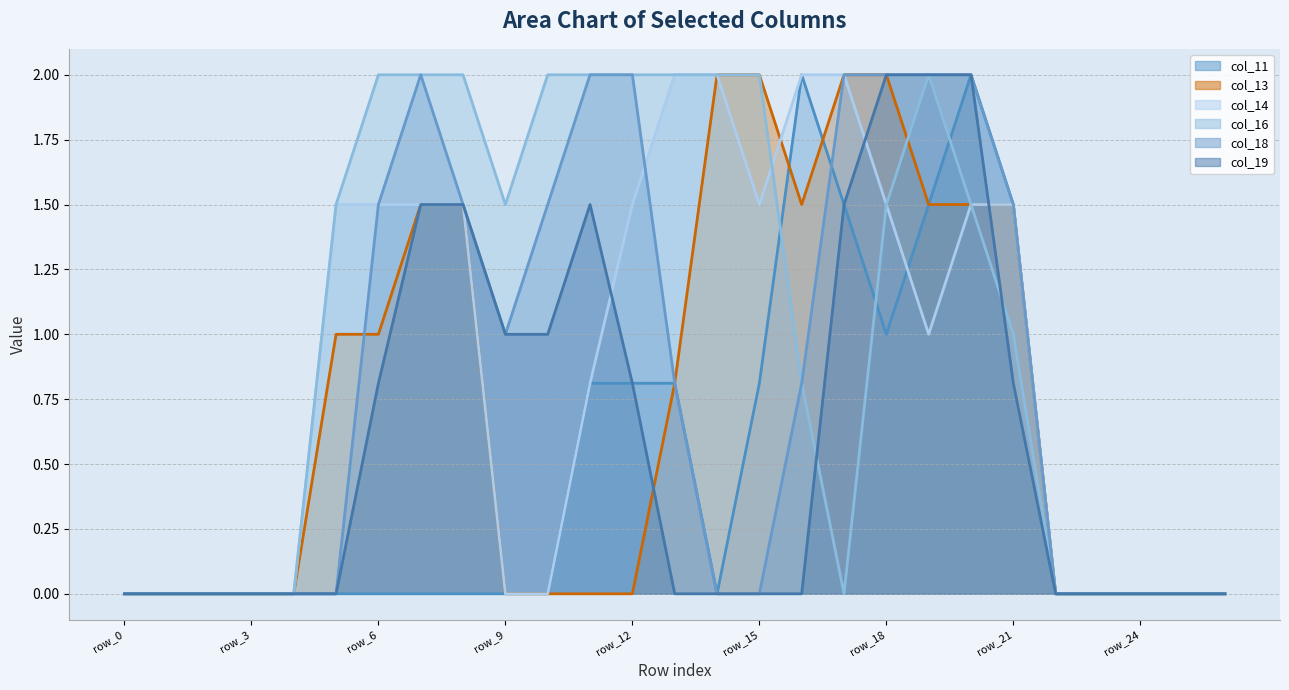

Does the chart display data point markers on the line(s)?

No